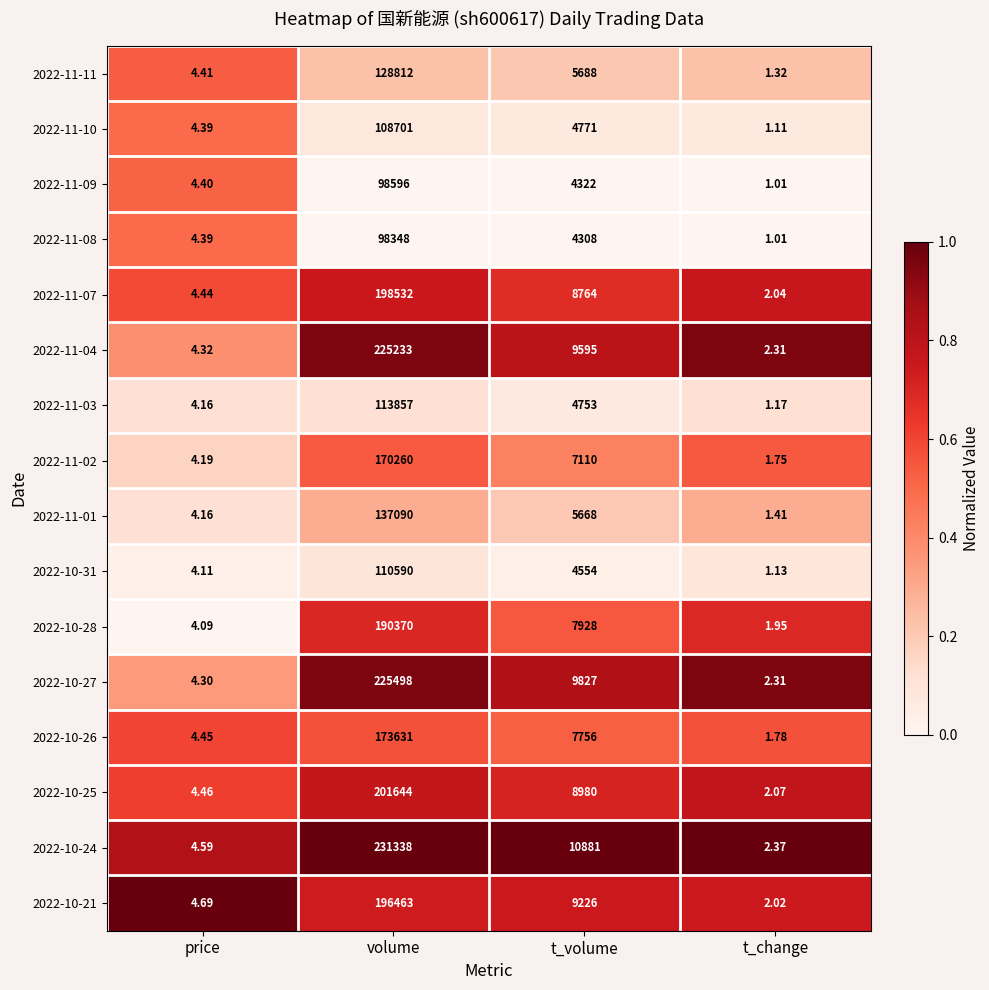

Where does the 2022-10-24 series first go above 10881?

volume